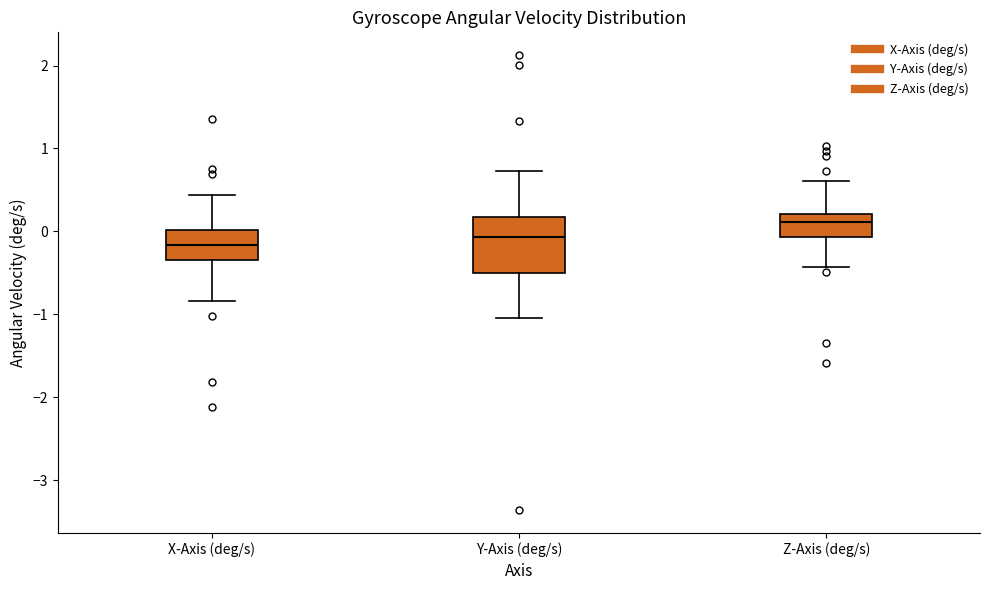

Reading left to right, read every box against the y-axis: the position of its median line, the range the box covers, and the ends of its whiskers. The values are not printed on the chart, so give them approximately, as read against the axis.

X-Axis (deg/s): median -0.2, box -0.3 to 0.0, whiskers -0.8 to 0.4
Y-Axis (deg/s): median -0.1, box -0.5 to 0.2, whiskers -1.0 to 0.7
Z-Axis (deg/s): median 0.1, box -0.1 to 0.2, whiskers -0.4 to 0.6